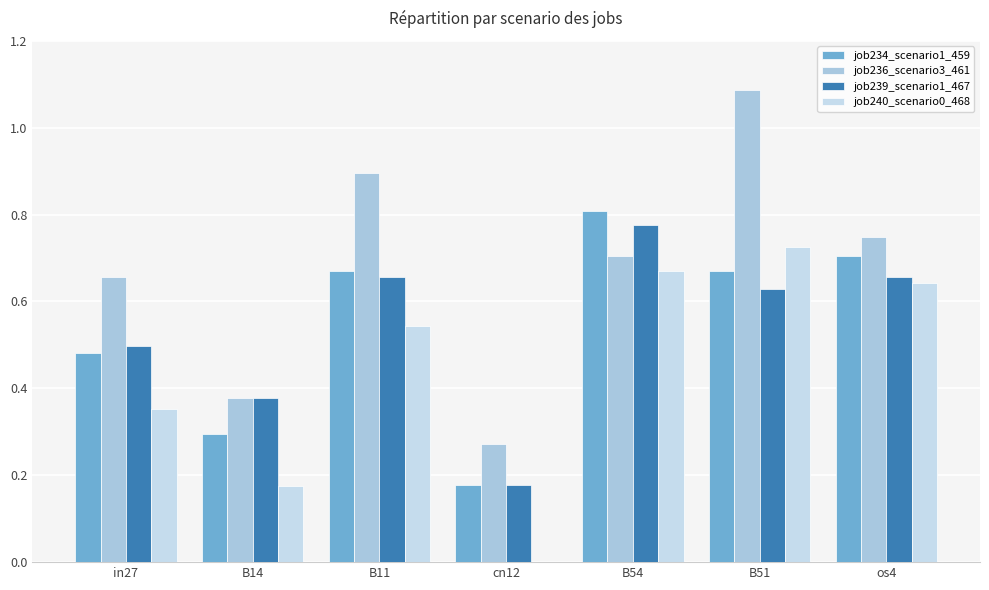

What is the sum of all job239_scenario1_467 values?

3.8